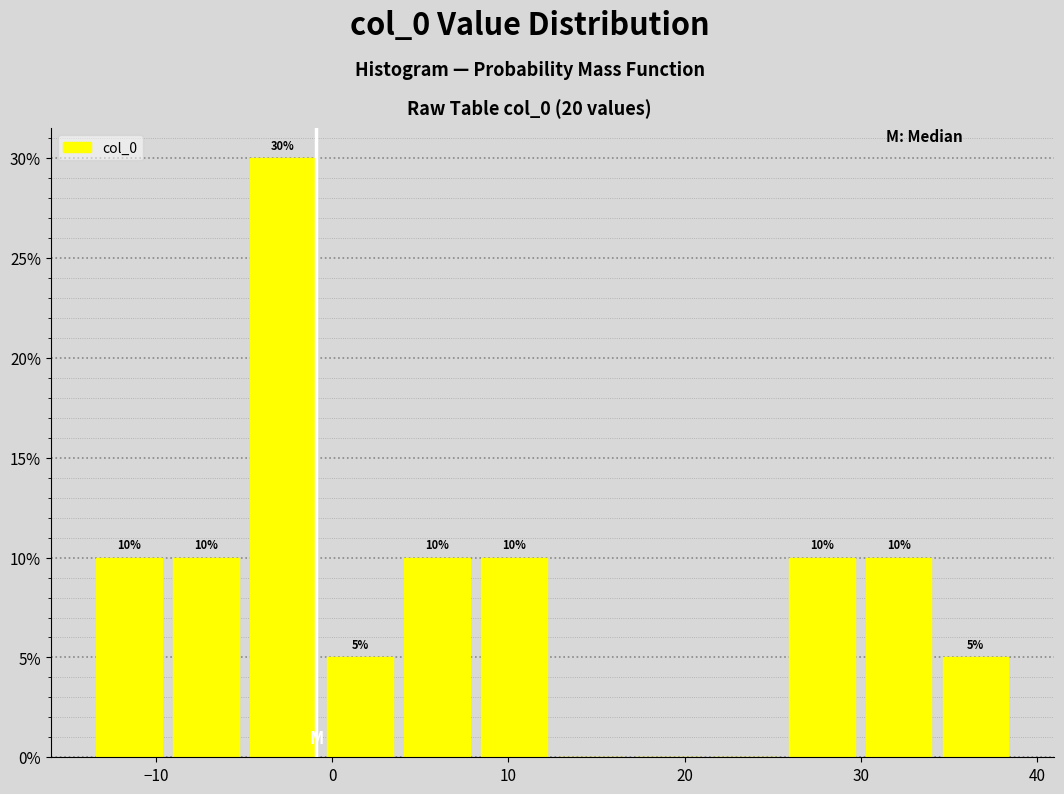

Which range on the x-axis has the tallest bar?

-5 to -1